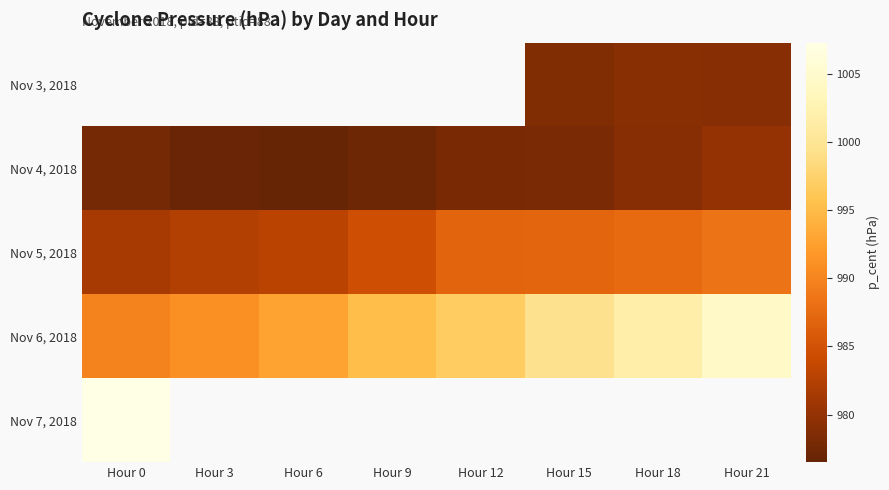

What is the approximate value of Nov 6, 2018 at Hour 3?

991.1